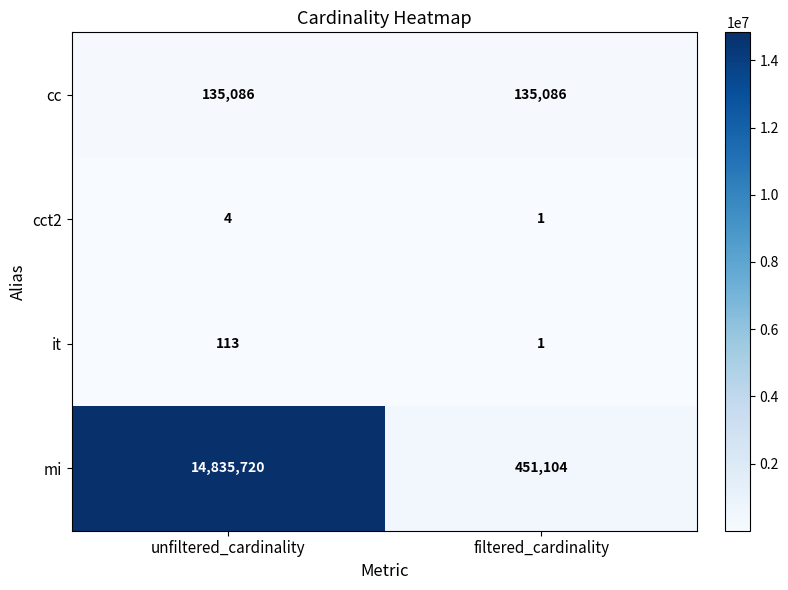

What is the difference between the maximum and minimum values in the cct2 series?

3